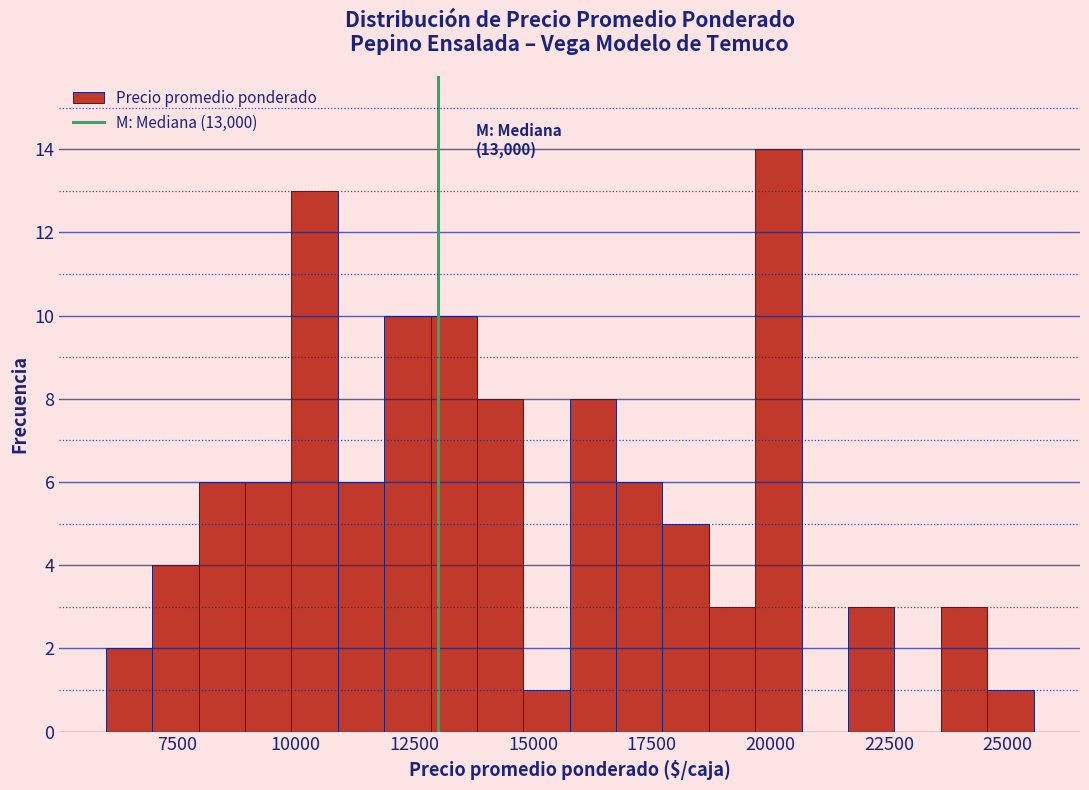

Read against the x-axis, roughly where is the centre of the tallest bar?

20000